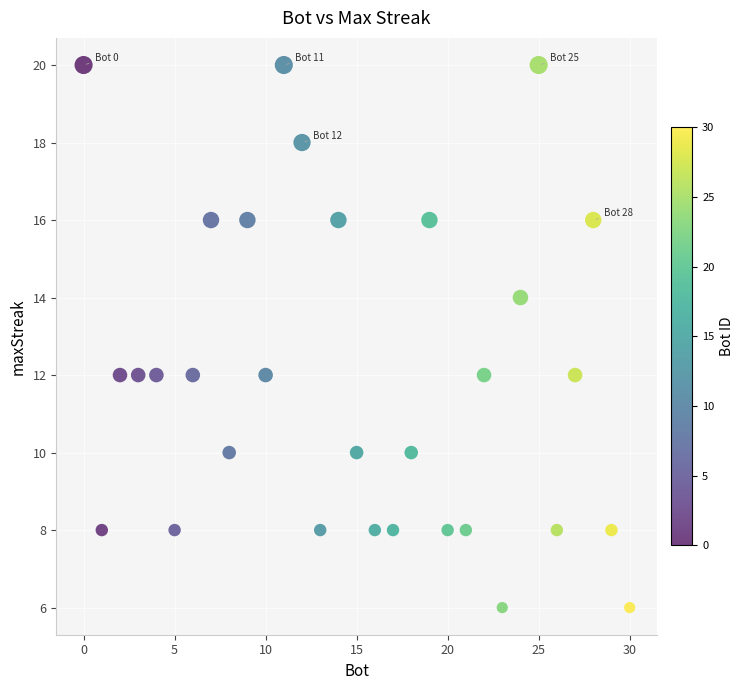

What is the range of X values (max minus min)?

30